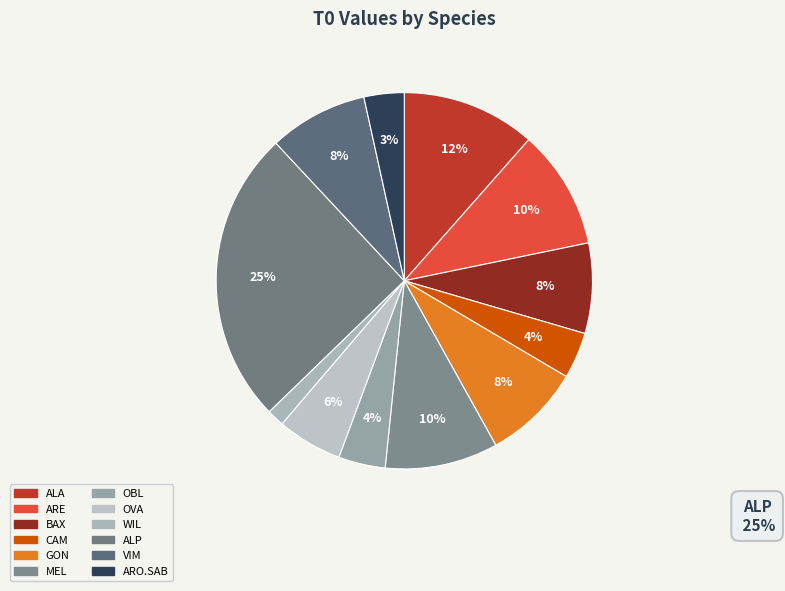

What is the largest slice in the pie chart?

ALP